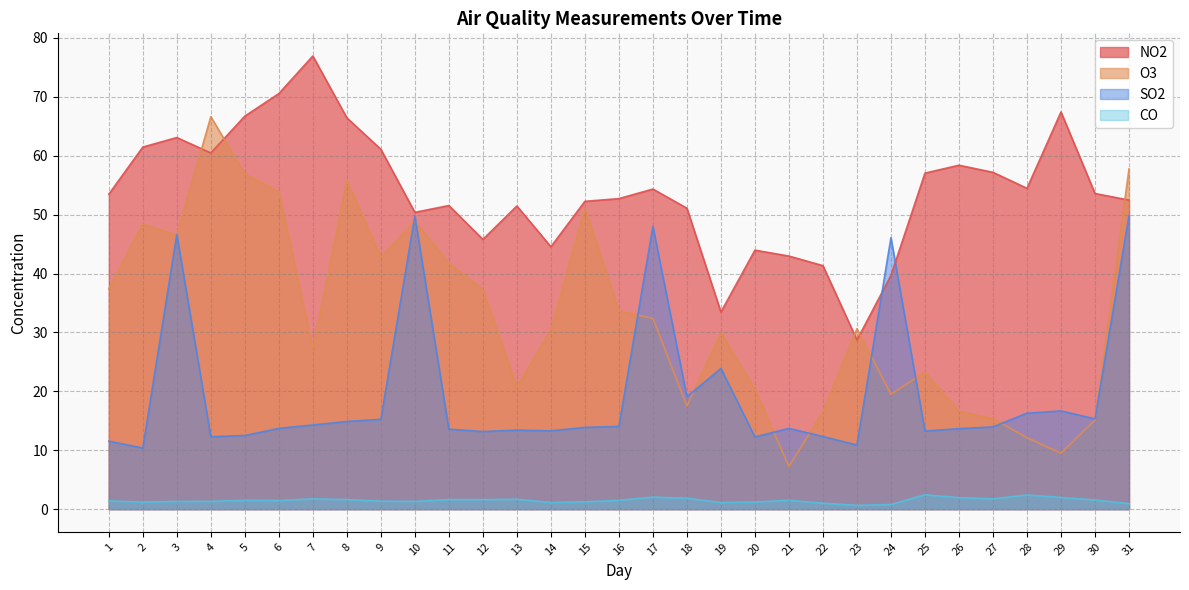

Which series has the largest range (max minus min)?

O3